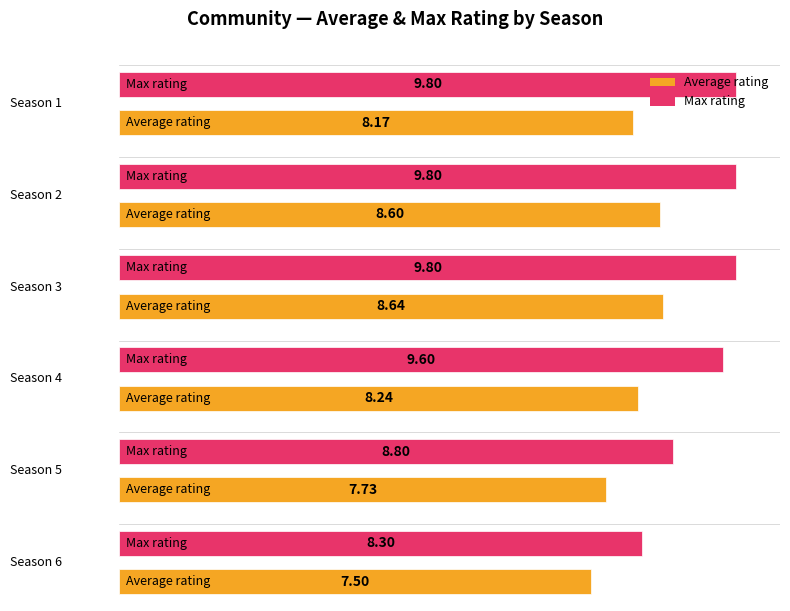

What value does the Max rating series have at Season 4?

9.6